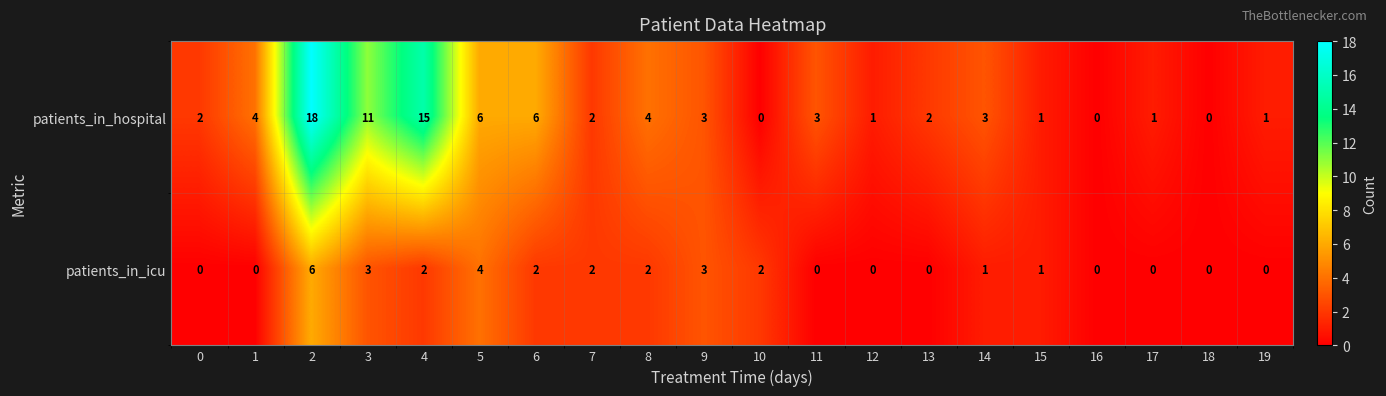

What is the maximum value for patients_in_hospital?

18